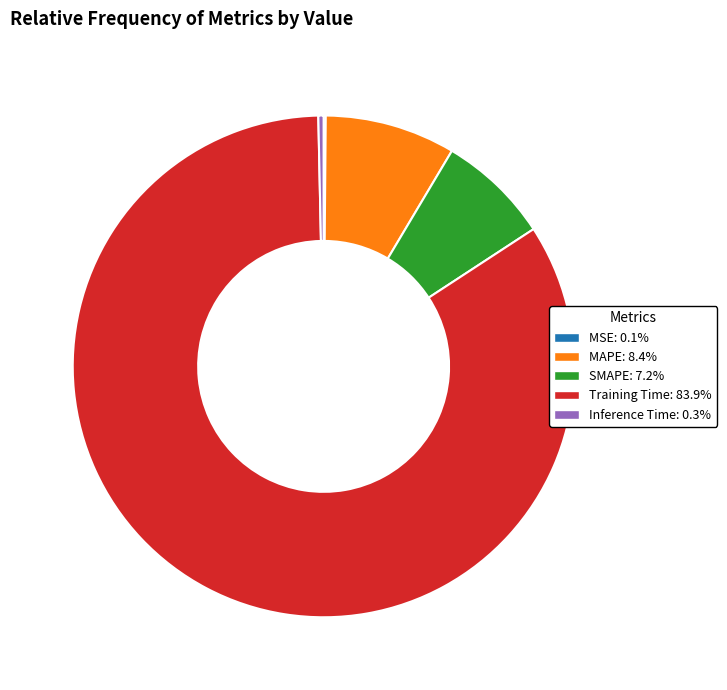

Is there a majority slice in this chart?

Yes